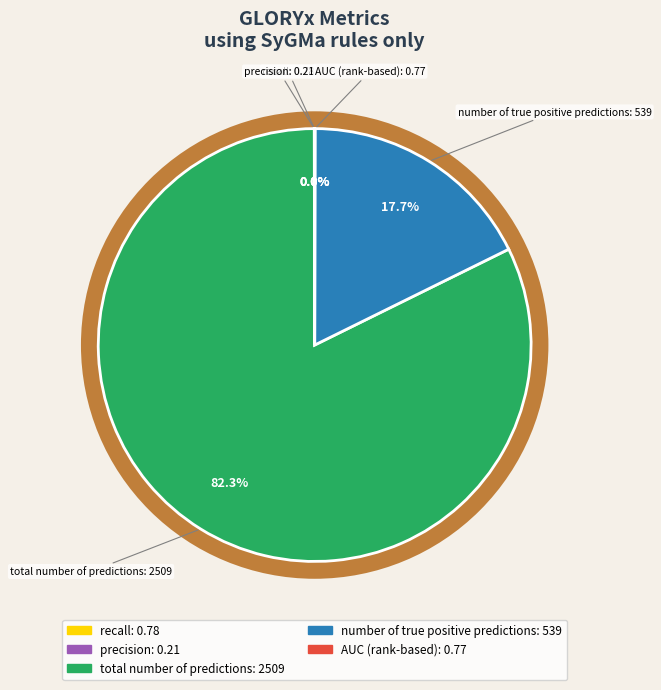

Which category has the smallest portion of the pie?

precision